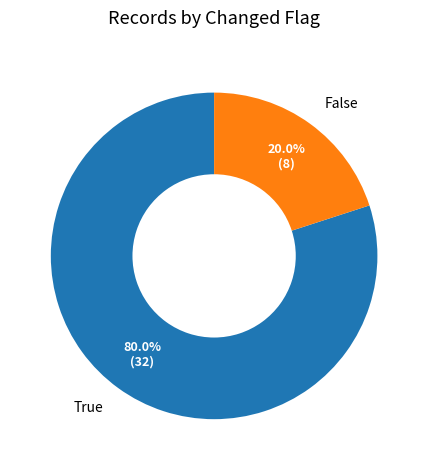

Which slice represents more than half of the pie?

True